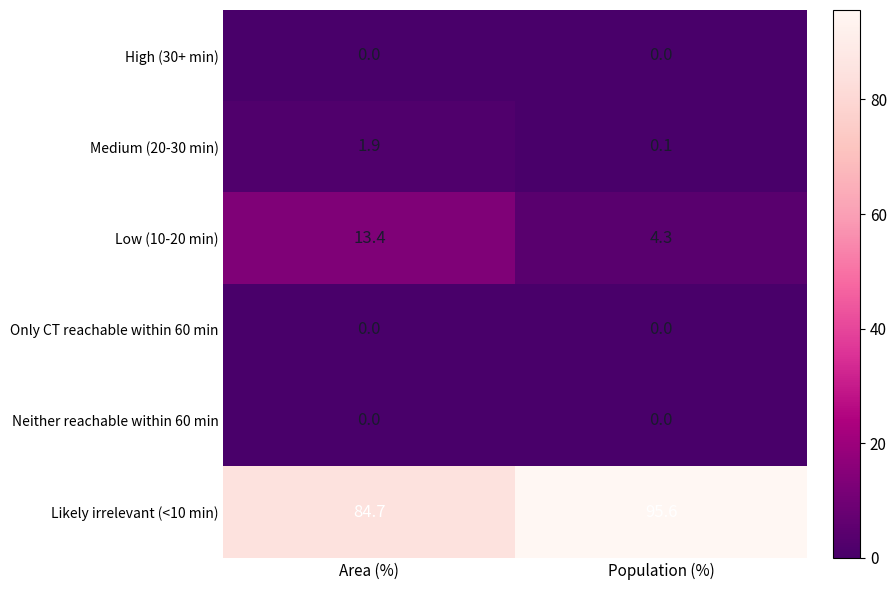

Count the number of data series in this chart.

6